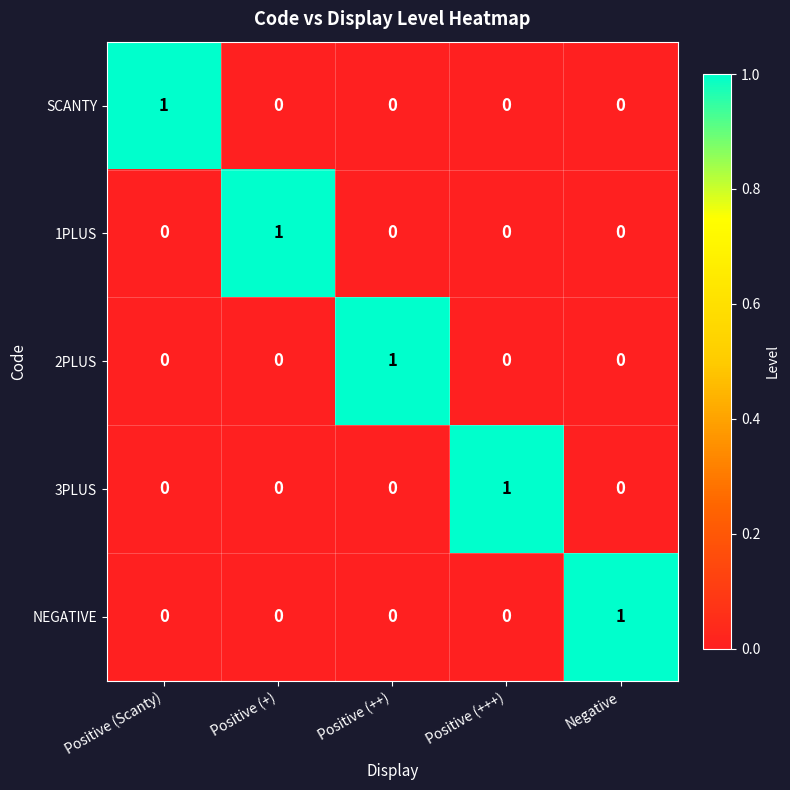

The value of 2PLUS at Positive (Scanty) is 0. True or false?

True